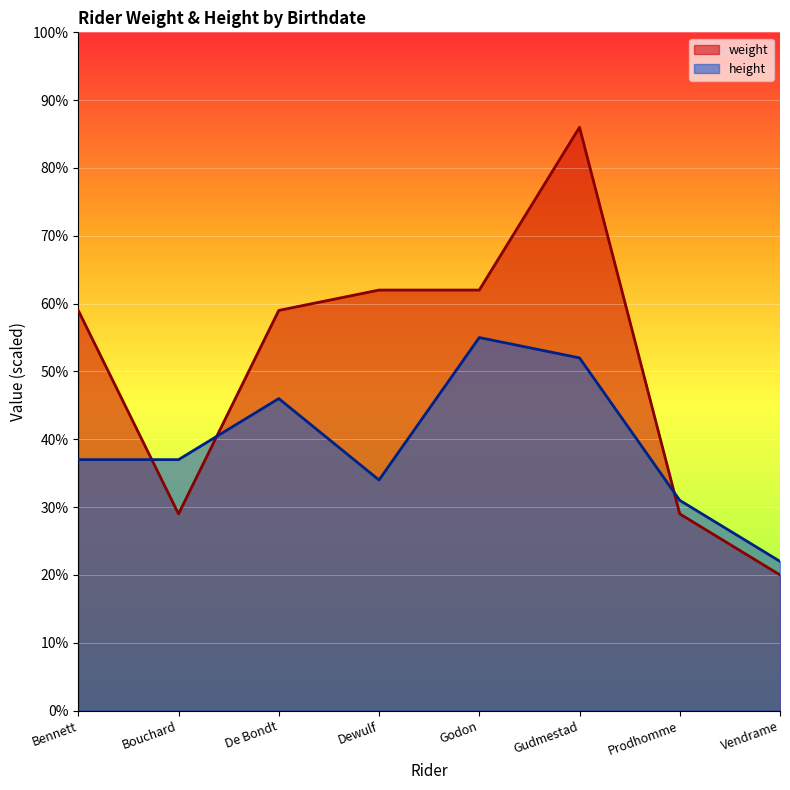

Does the chart display data point markers on the line(s)?

No